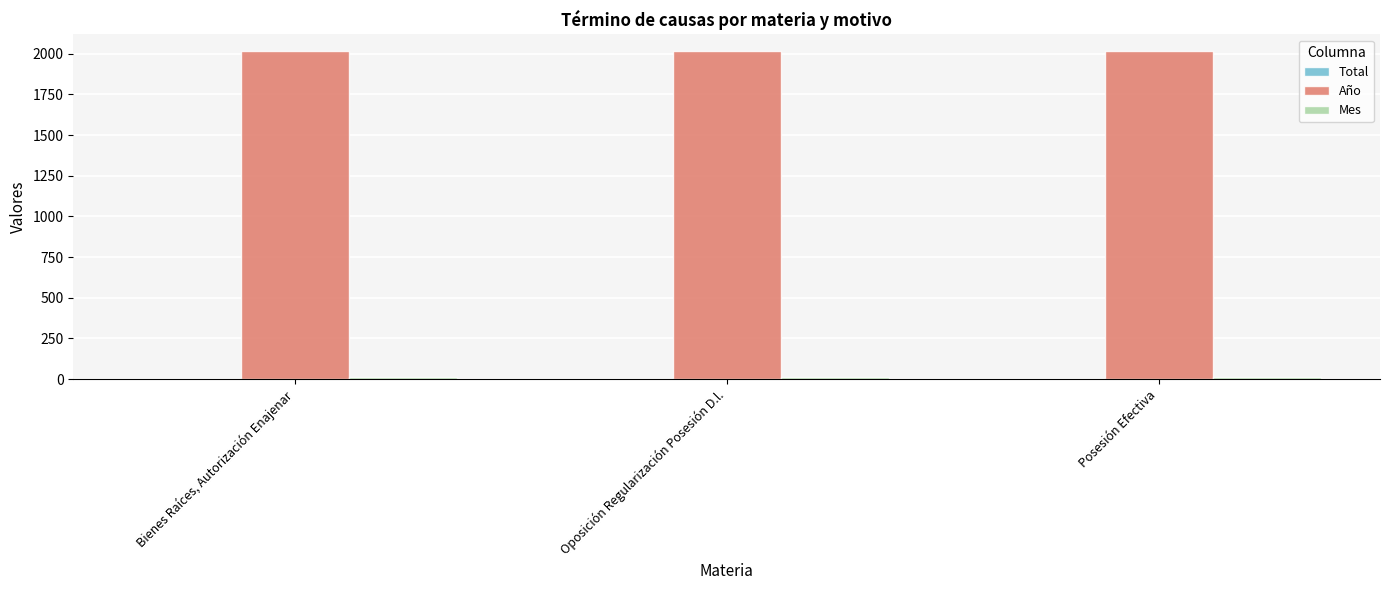

What is the highest value of the Año series?

2018